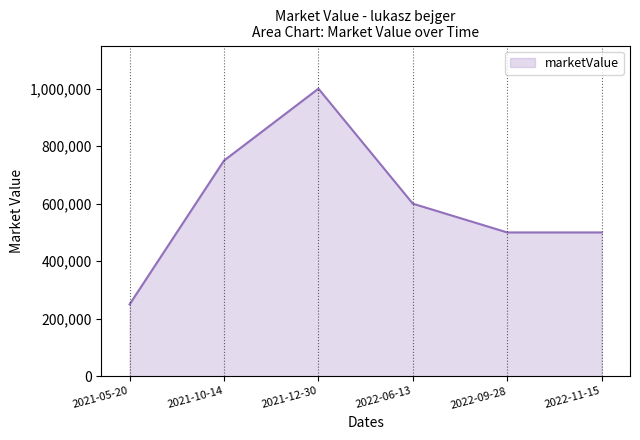

The value at 2022-09-28 is 754657. True or false?

False